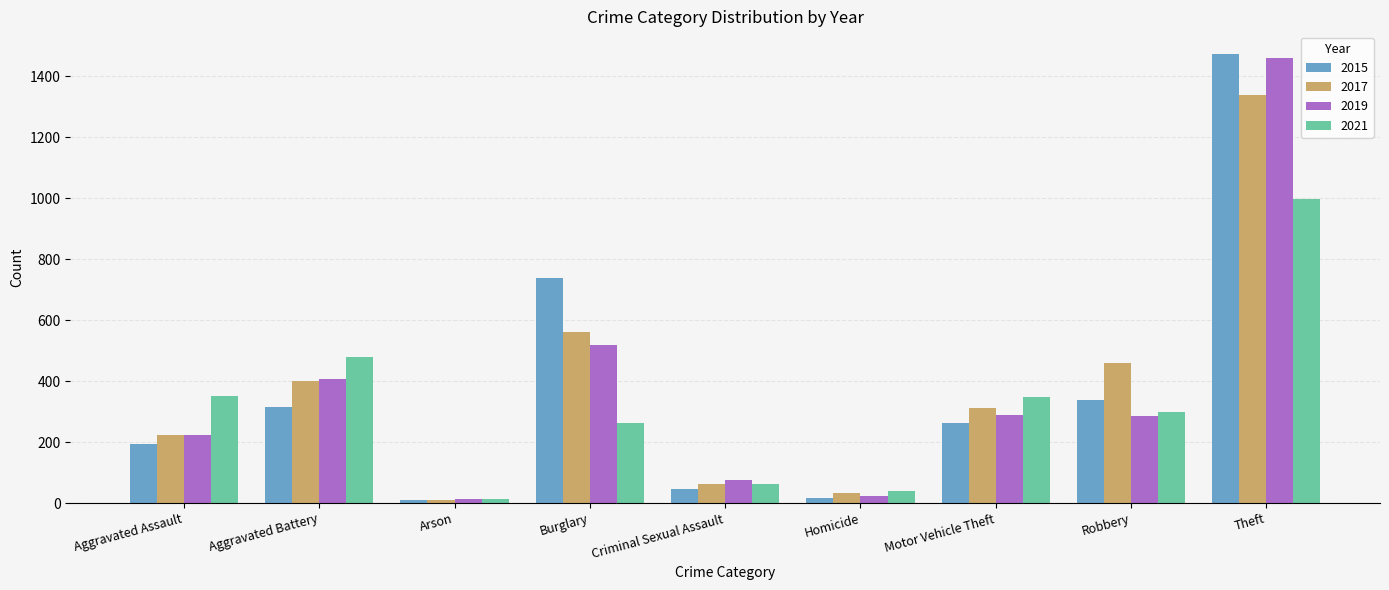

At how many categories does at least one series exceed 246?

6